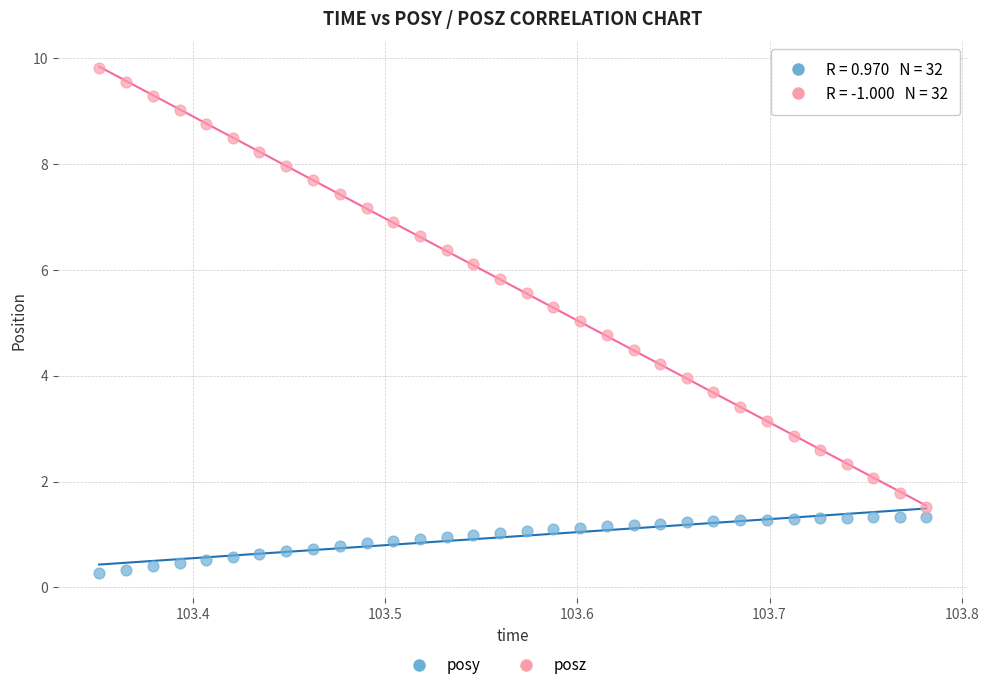

What is the X range (max minus min) for the scatter plot?

0.4